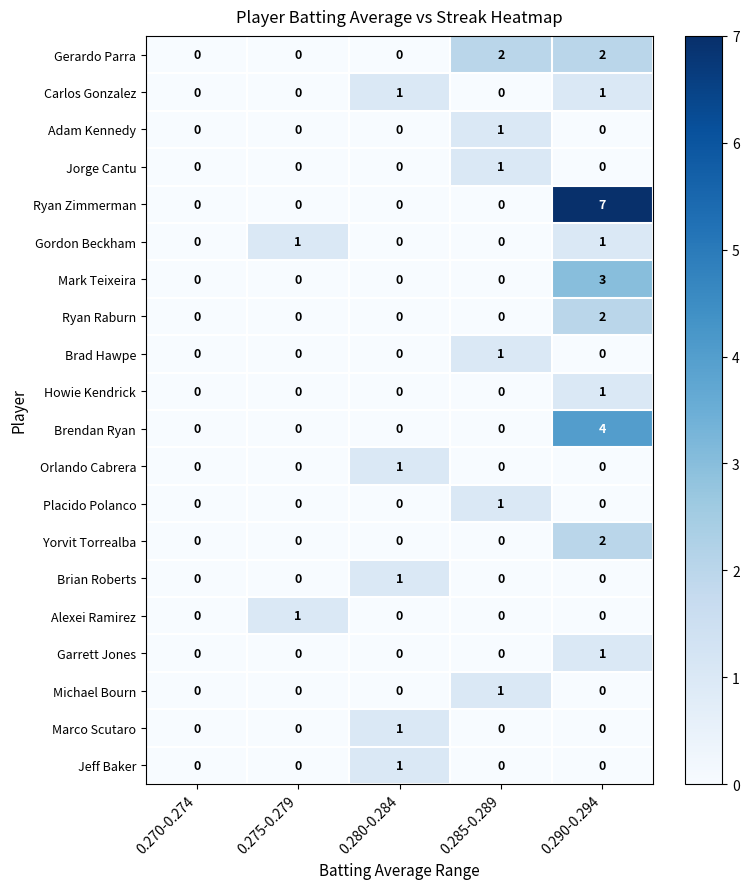

What is the total value across all series at 0.285-0.289?

7